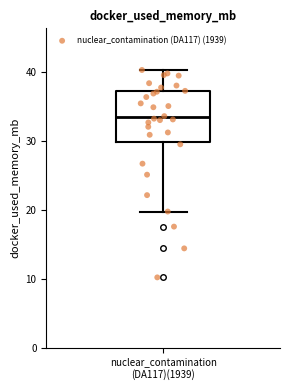

Where is the lower edge of the box for nuclear_contamination (DA117)(1939) on the y-axis? The values are not printed on the chart, so give them approximately, as read against the axis.

30